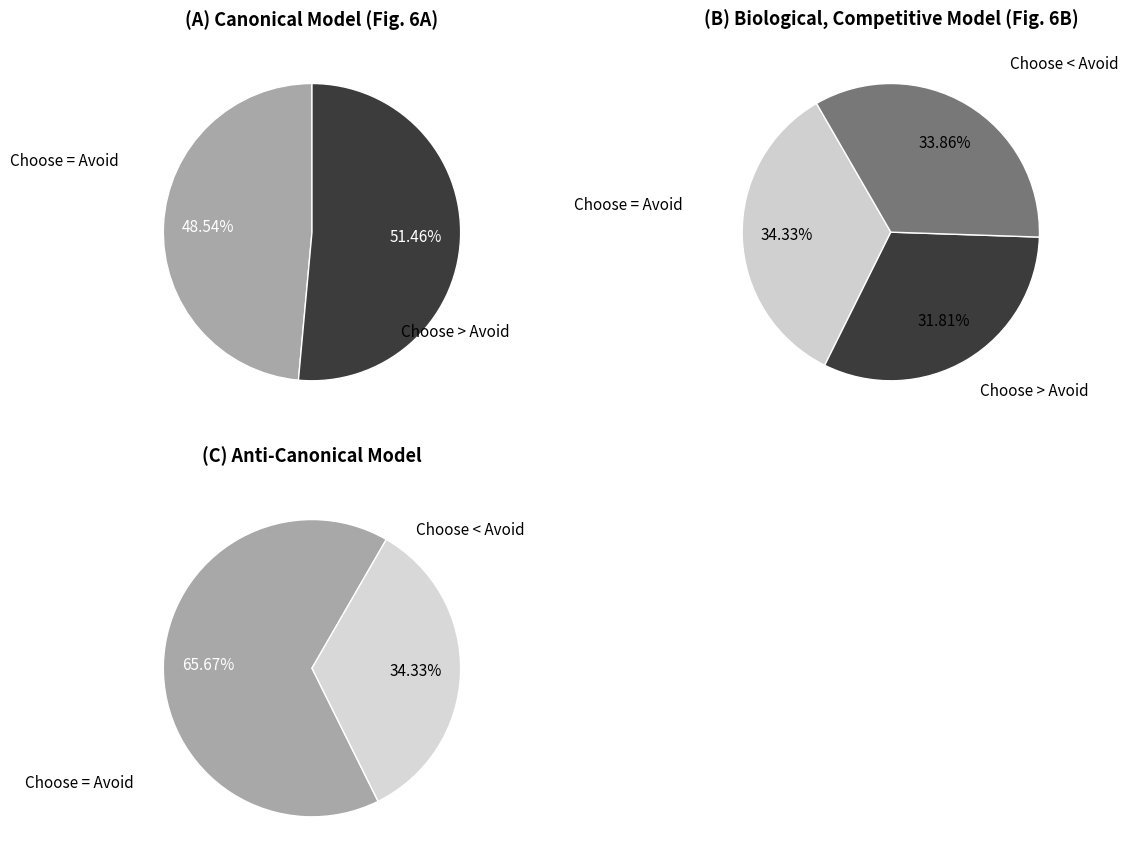

Does 44 account for over 50% of the chart?

No